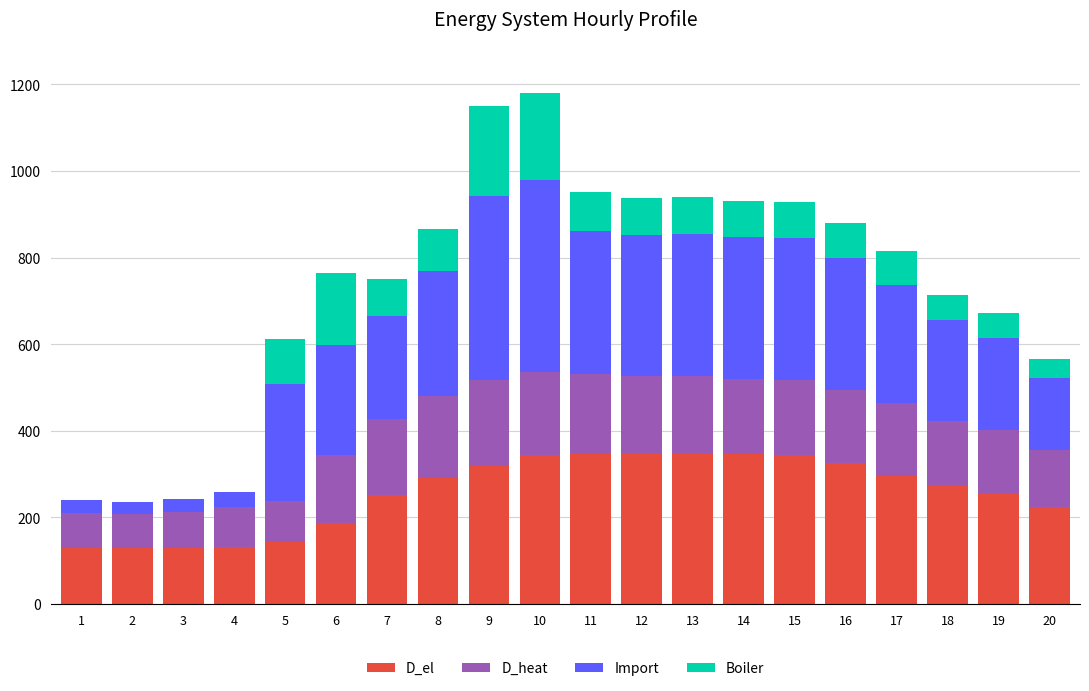

What is the total value across all series at 18?

712.8